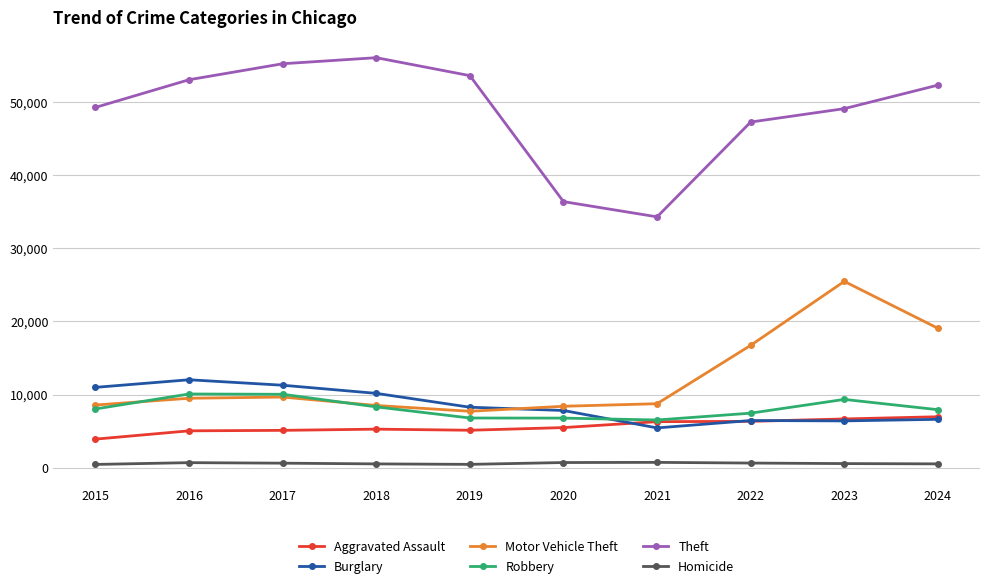

Is the value of Robbery at 2019 greater than the value of Homicide at 2023?

Yes